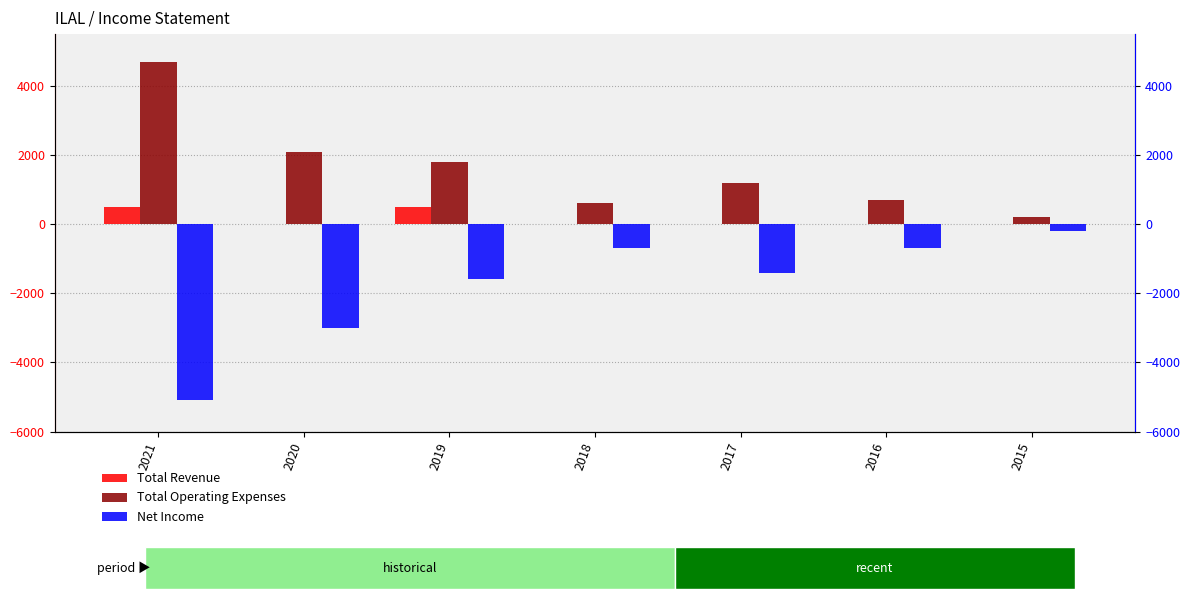

What is the value of the Total Operating Expenses bar at the 5th from the left?

1200